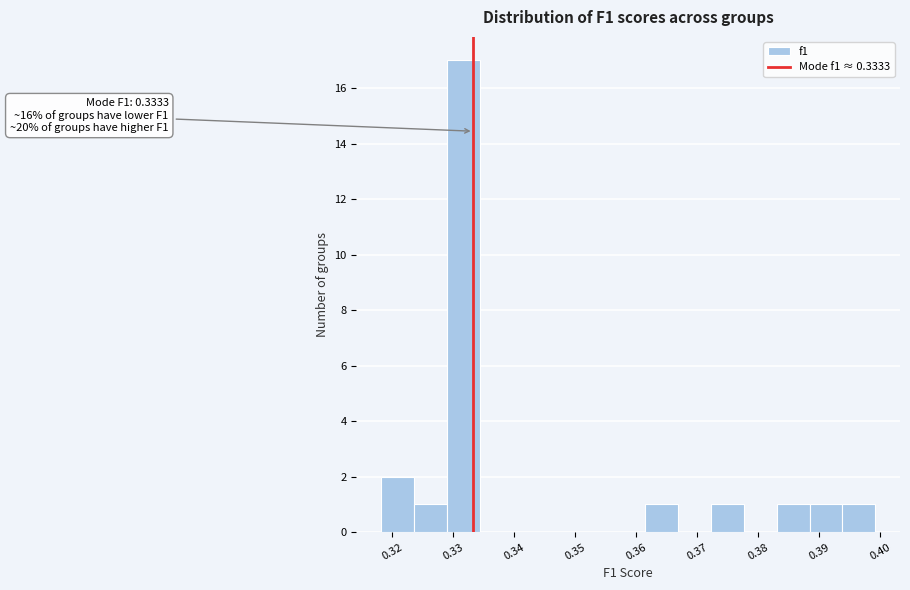

Which range on the x-axis has the tallest bar?

0.329 to 0.334